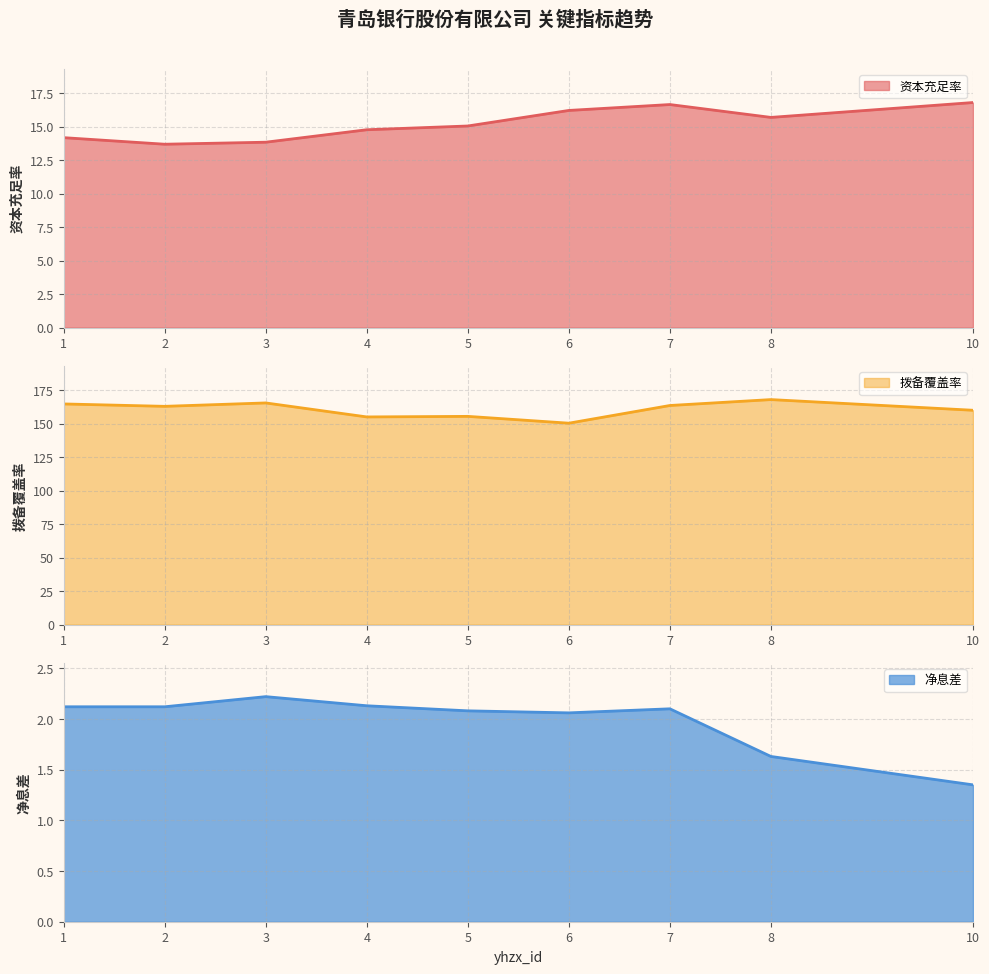

Reading left to right, extract all data points from this chart.

资本充足率: 1=14.2	2=13.7	3=13.8	4=14.8	5=15.0	6=16.2	7=16.6	8=15.7	10=16.8
拨备覆盖率: 1=164.8	2=163.0	3=165.5	4=155.1	5=155.5	6=150.4	7=163.6	8=168.0	10=160.1
净息差: 1=2.1	2=2.1	3=2.2	4=2.1	5=2.1	6=2.1	7=2.1	8=1.6	10=1.4